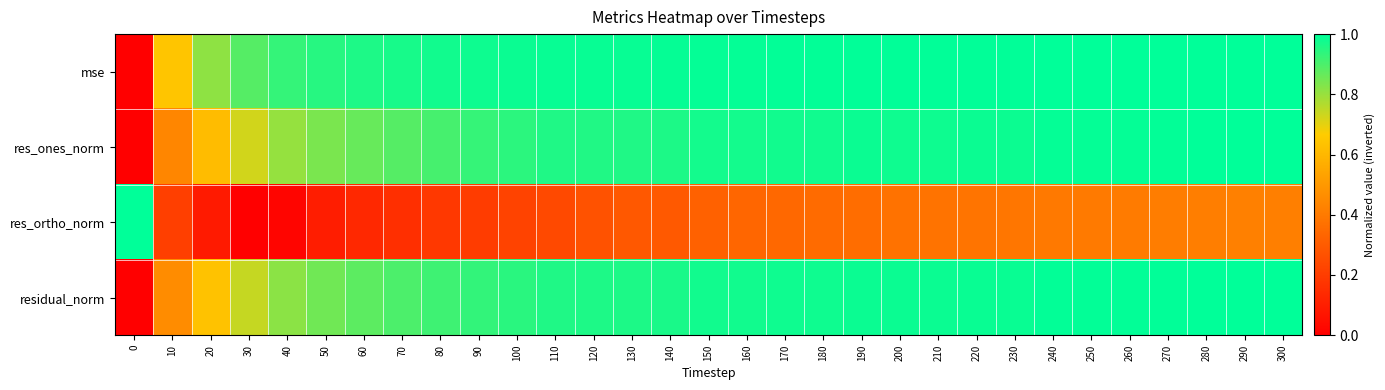

Reading right to left, extract all data points from this chart.

mse: 300=1.0	290=1.0	280=1.0	270=1.0	260=1.0	250=1.0	240=1.0	230=1.0	220=1.0	210=1.0	200=1.0	190=1.0	180=1.0	170=1.0	160=1.0	150=1.0	140=1.0	130=1.0	120=1.0	110=1.0	100=1.0	90=1.0	80=1.0	70=1.0	60=1.0	50=0.9	40=0.9	30=0.9	20=0.8	10=0.6	0=0.0
res_ones_norm: 300=1.0	290=1.0	280=1.0	270=1.0	260=1.0	250=1.0	240=1.0	230=1.0	220=1.0	210=1.0	200=1.0	190=1.0	180=1.0	170=1.0	160=1.0	150=1.0	140=1.0	130=1.0	120=1.0	110=1.0	100=0.9	90=0.9	80=0.9	70=0.9	60=0.9	50=0.8	40=0.8	30=0.7	20=0.6	10=0.4	0=0.0
res_ortho_norm: 300=0.4	290=0.4	280=0.4	270=0.4	260=0.4	250=0.4	240=0.4	230=0.4	220=0.4	210=0.4	200=0.4	190=0.4	180=0.3	170=0.3	160=0.3	150=0.3	140=0.3	130=0.3	120=0.3	110=0.2	100=0.2	90=0.2	80=0.2	70=0.2	60=0.1	50=0.1	40=0.0	30=0.0	20=0.1	10=0.2	0=1.0
residual_norm: 300=1.0	290=1.0	280=1.0	270=1.0	260=1.0	250=1.0	240=1.0	230=1.0	220=1.0	210=1.0	200=1.0	190=1.0	180=1.0	170=1.0	160=1.0	150=1.0	140=1.0	130=1.0	120=1.0	110=1.0	100=0.9	90=0.9	80=0.9	70=0.9	60=0.9	50=0.9	40=0.8	30=0.7	20=0.6	10=0.5	0=0.0